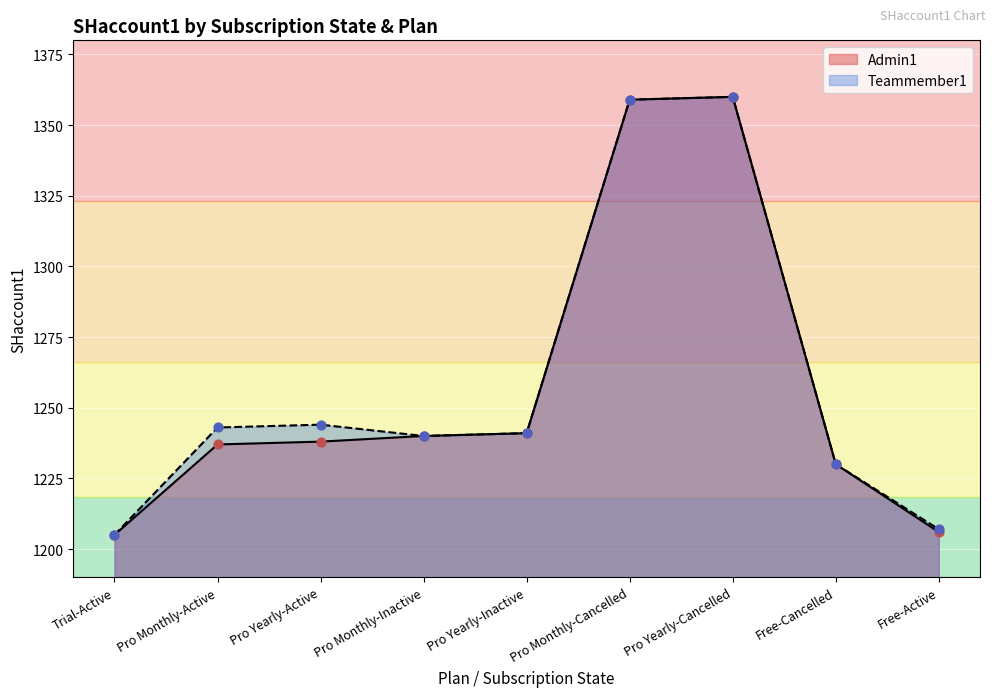

Which series has the largest total across all categories?

Teammember1